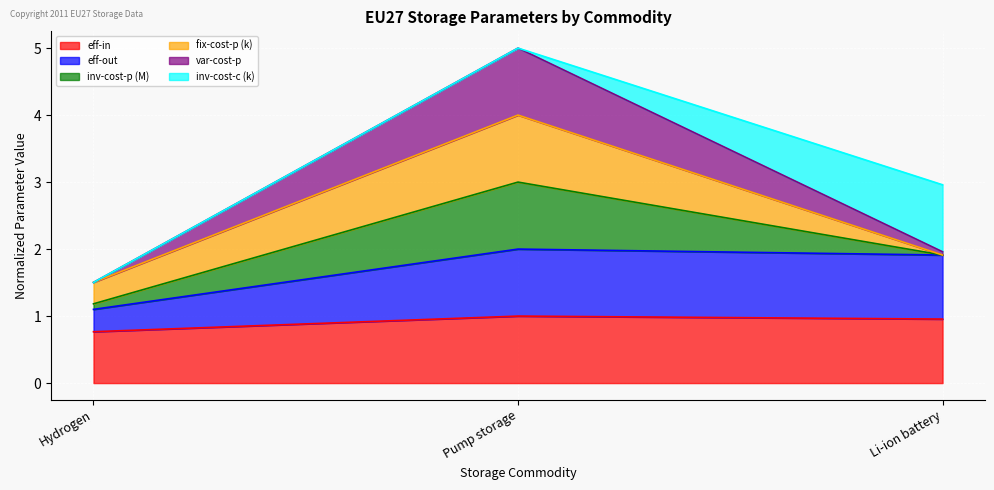

How many lines are shown in the chart?

6